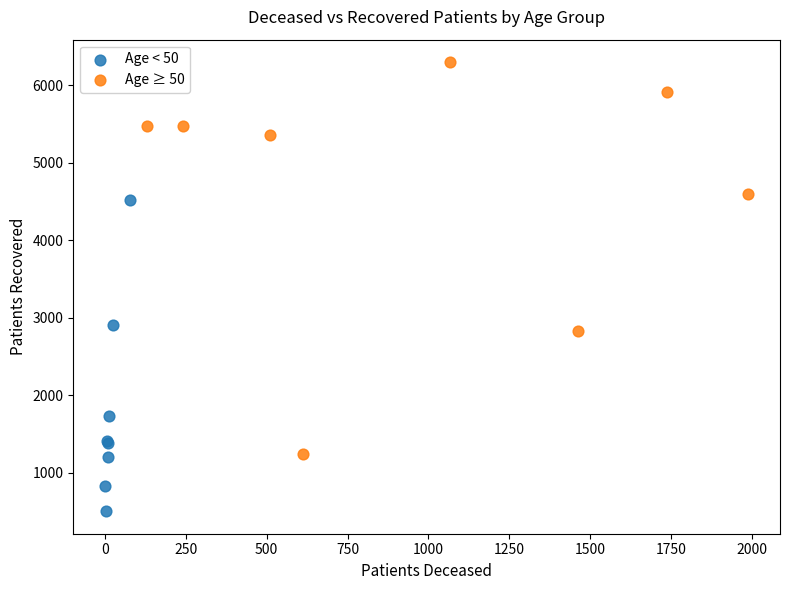

Which series reaches the minimum Y coordinate?

Age < 50